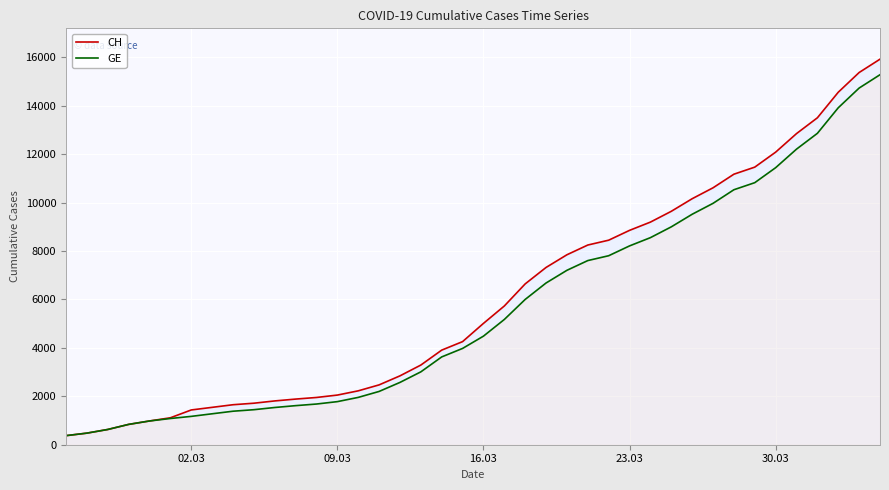

Which series has the largest total across all categories?

CH